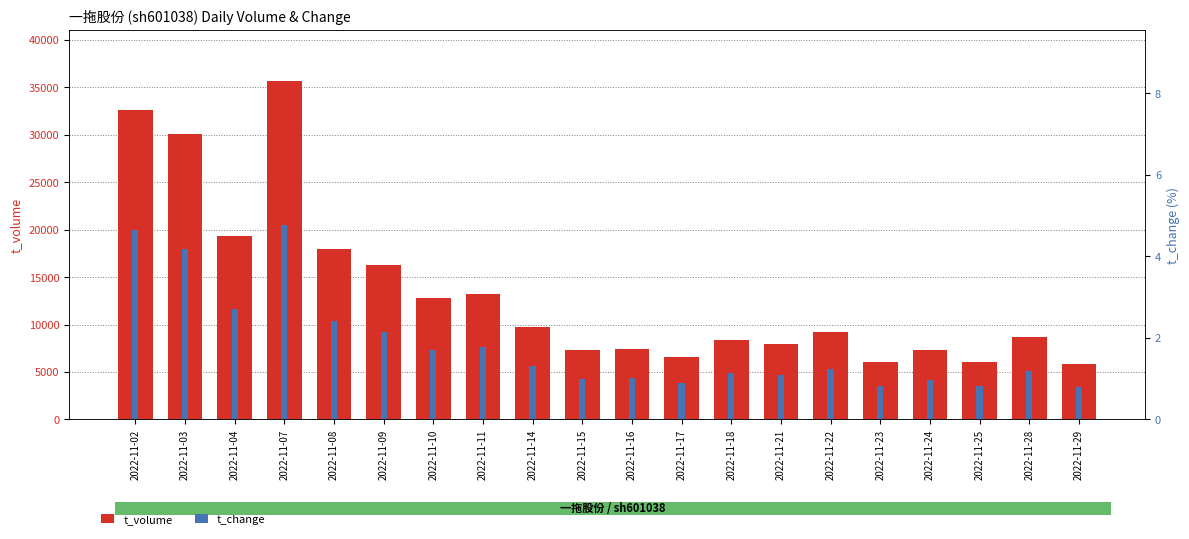

At which category is the sum across all series the highest?

2022-11-07